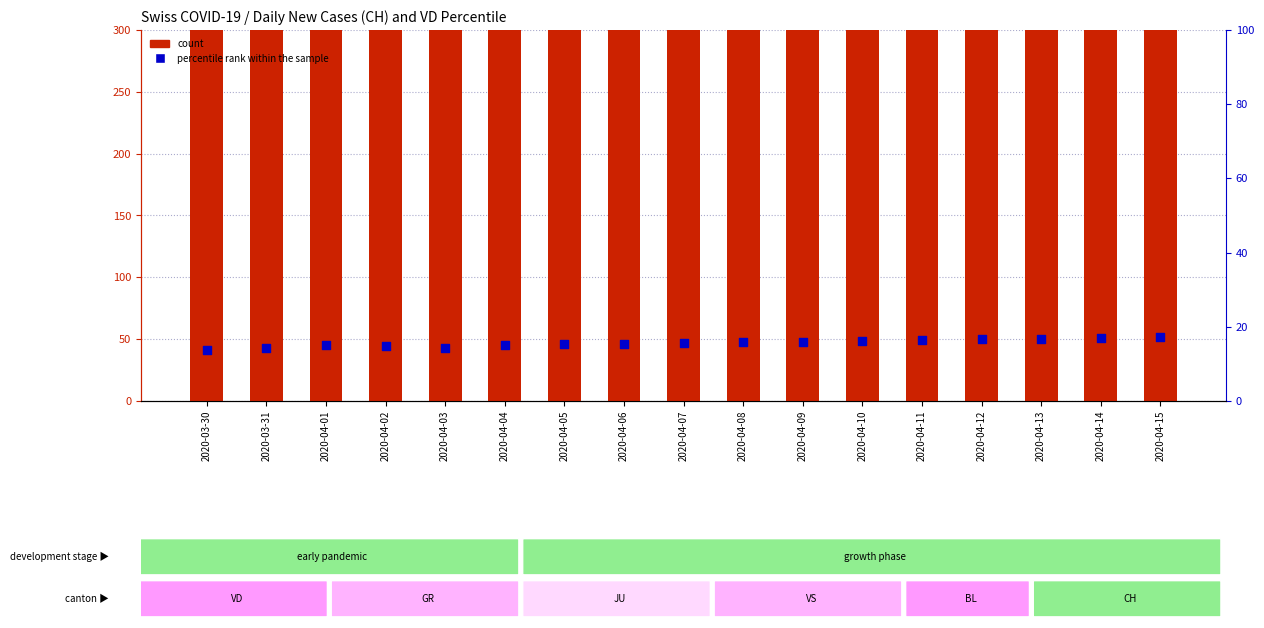

Which series has the widest spread of Y values?

count